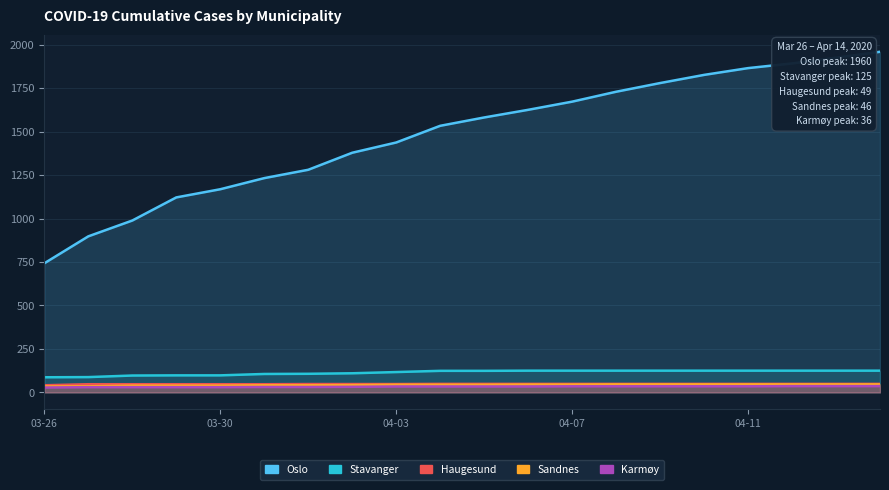

What value does the Oslo series have at 2020-03-31?

1233